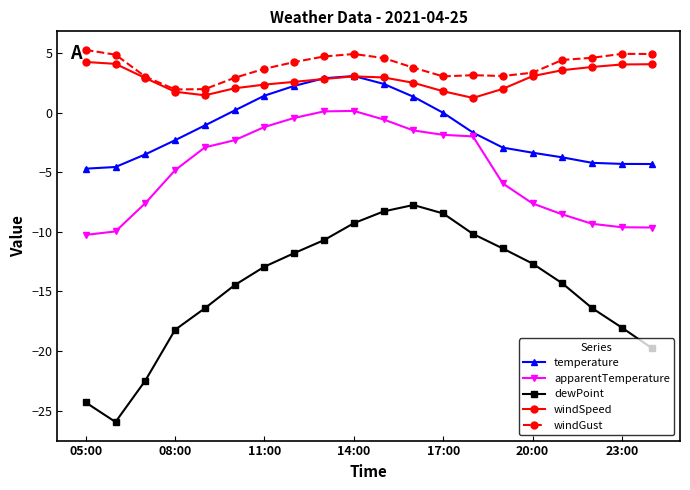

True or false: apparentTemperature and dewPoint cross at least once.

False